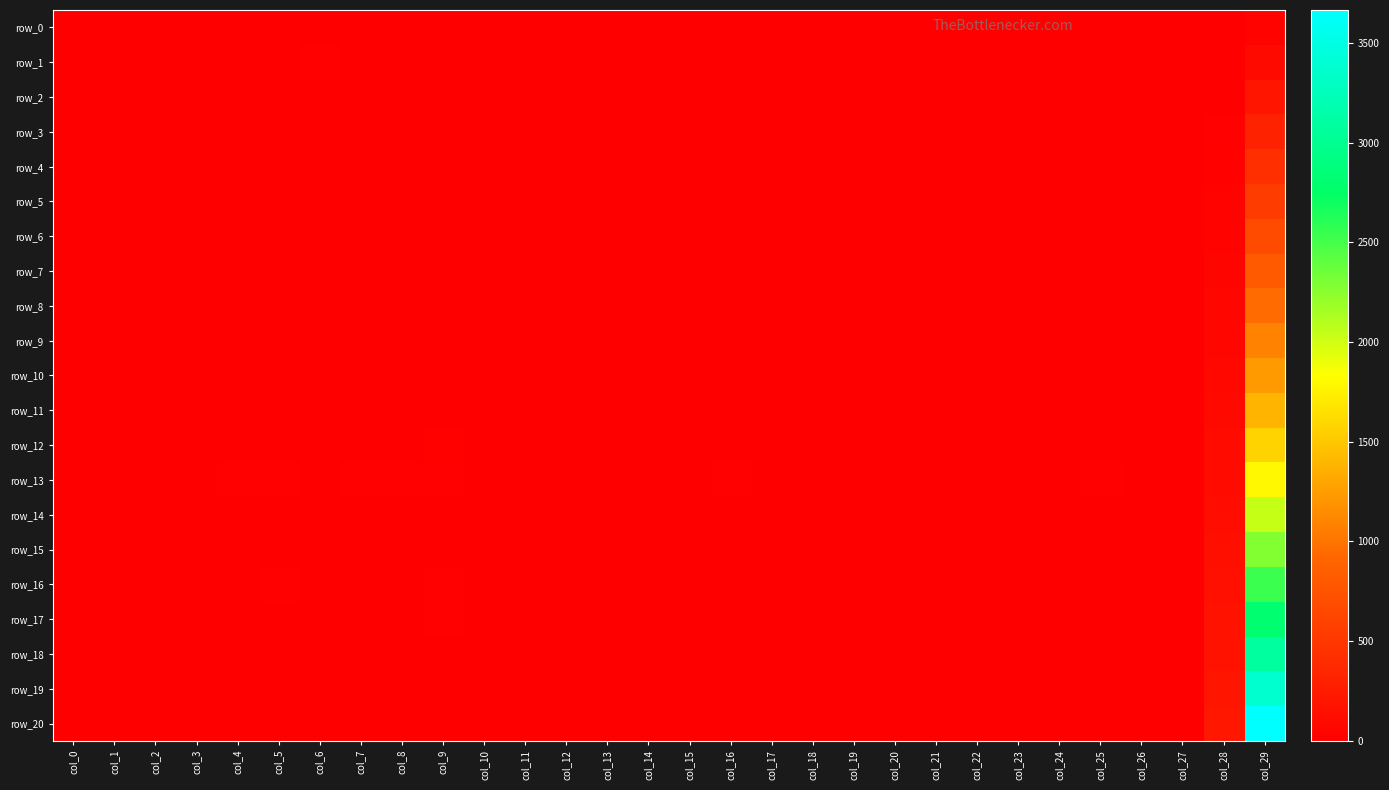

How many positive values does the row_14 series have?

27